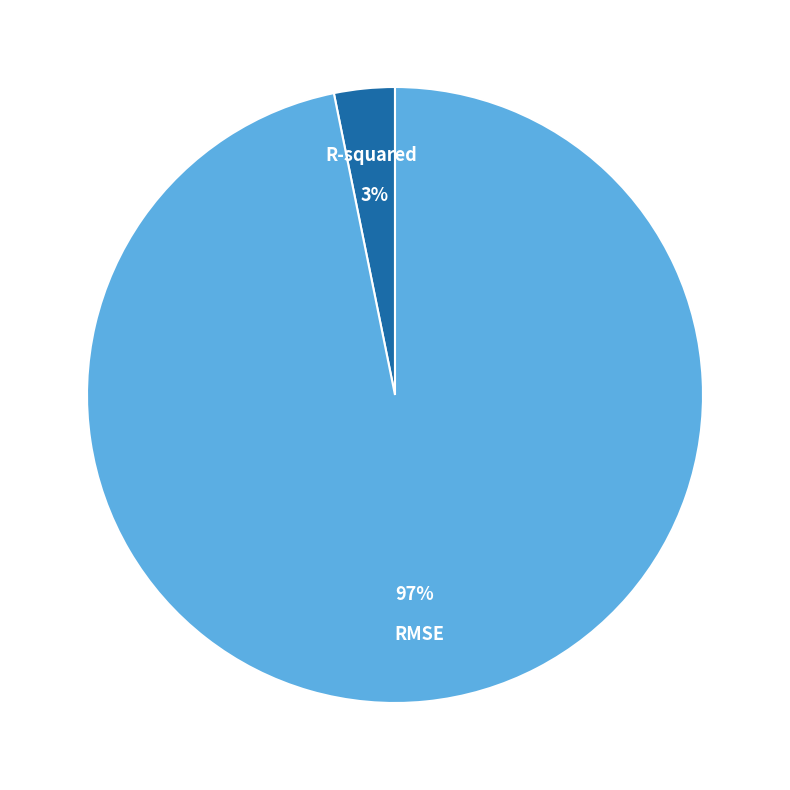

Which category accounts for the majority?

RMSE